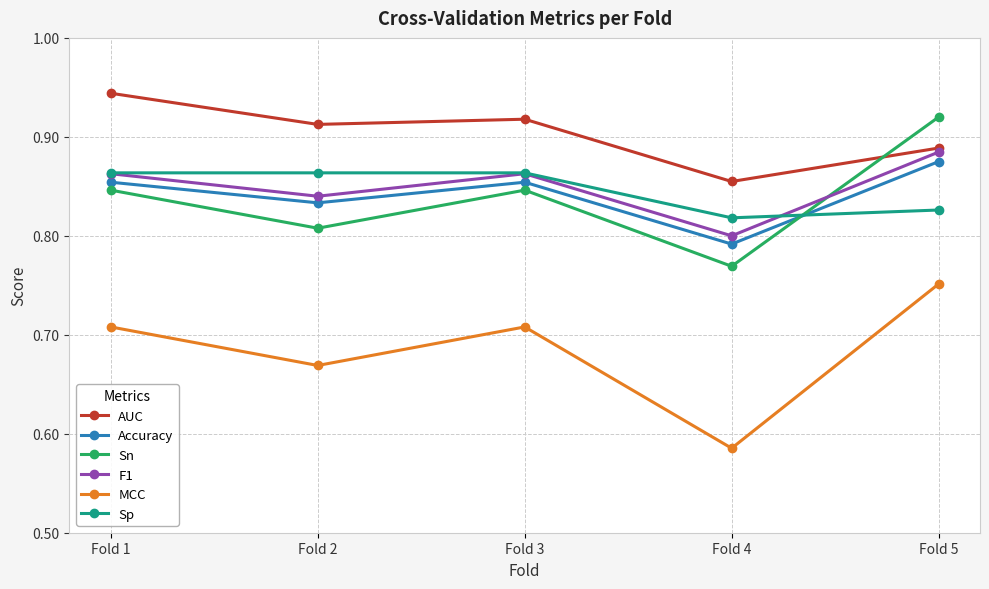

At which label does F1 reach its minimum?

Fold 4